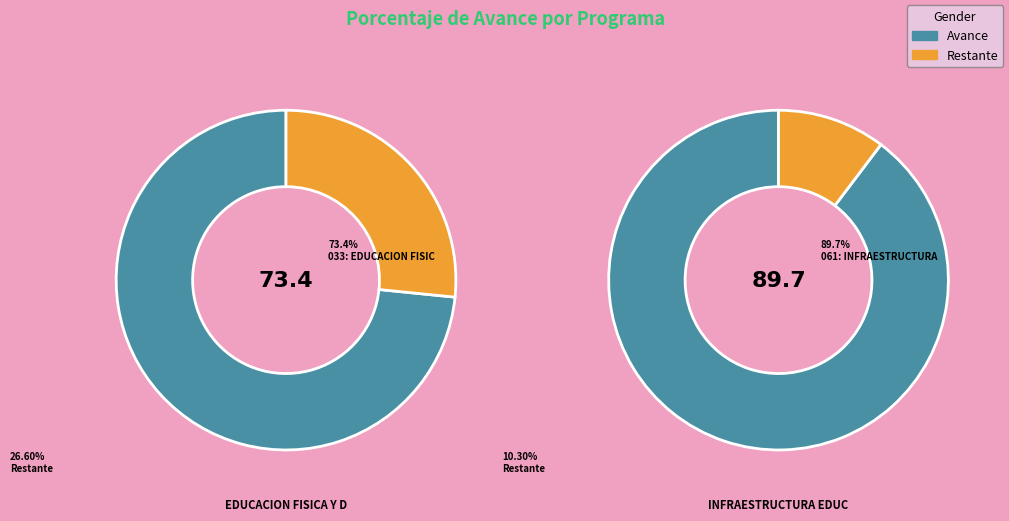

Do 061: INFRAESTRUCTURA EDUCATIVA and 033: EDUCACION FISICA Y DEPORTES together represent more than half of the pie?

Yes